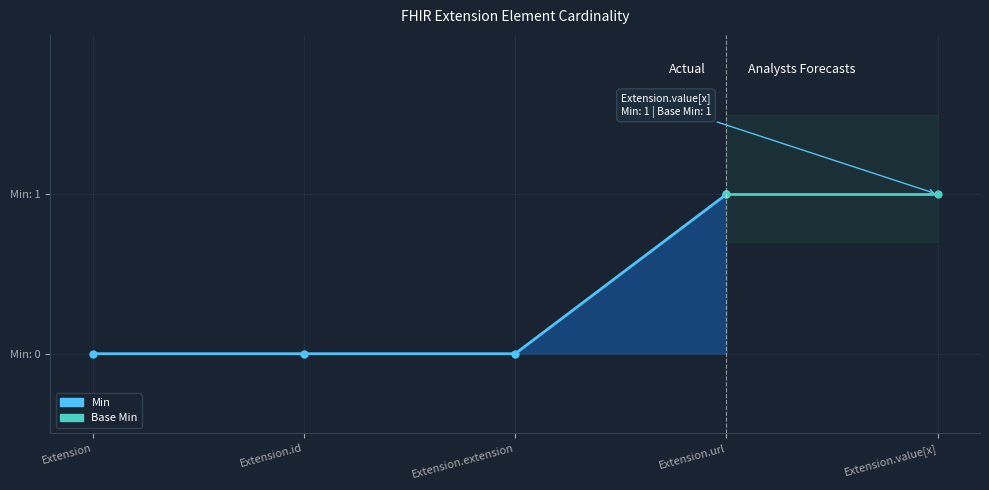

Is it true that the value at Extension.id is 1?

False